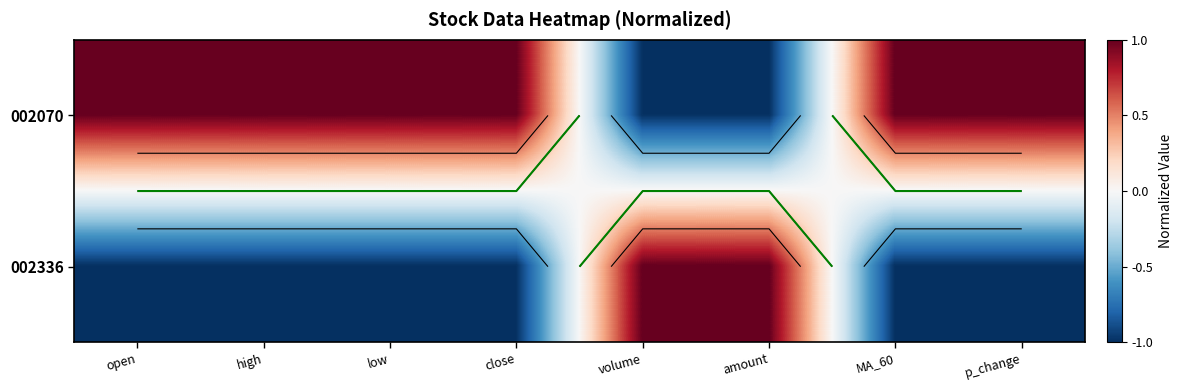

At which category is the sum across all series the highest?

open